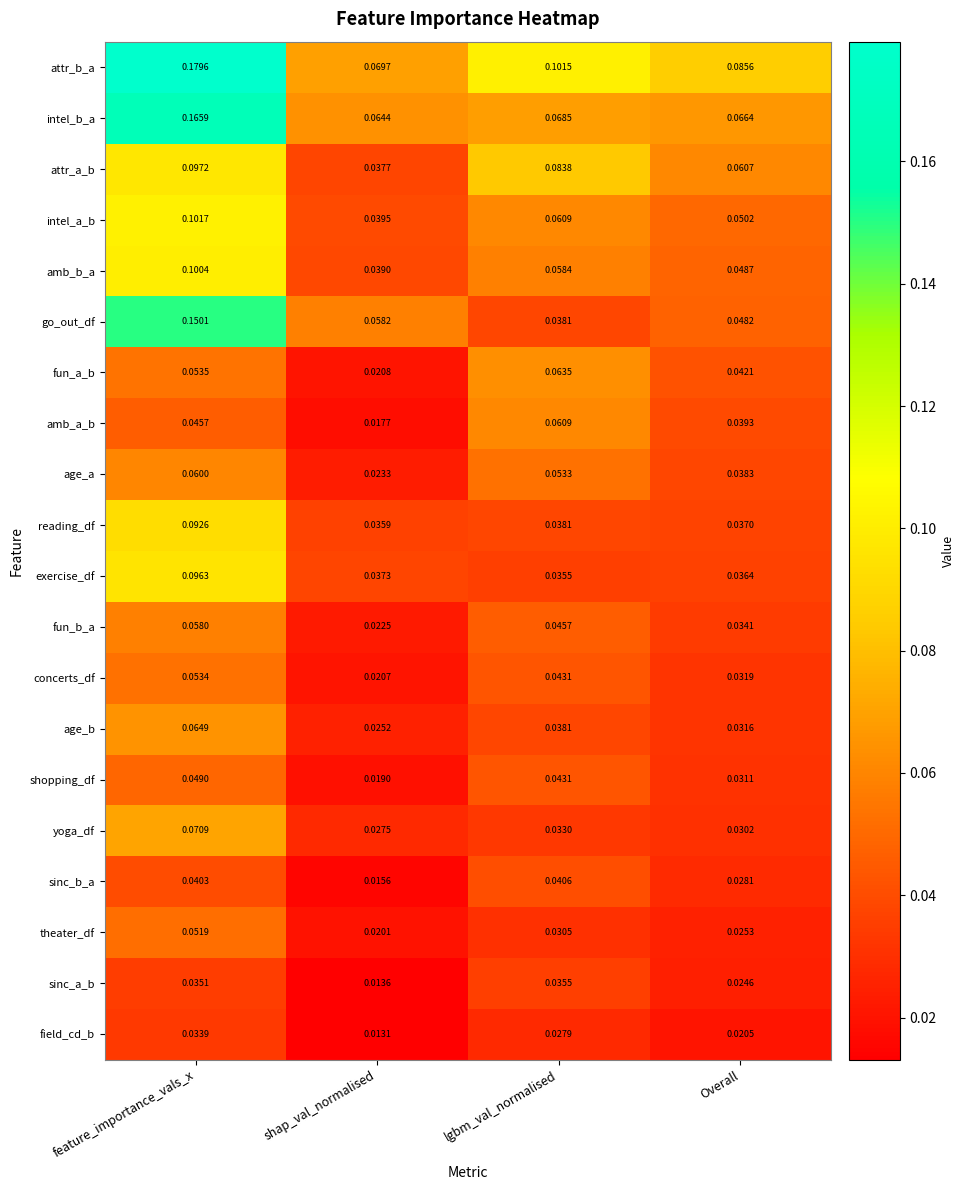

Rank the categories by intel_b_a value from highest to lowest.

feature_importance_vals_x, lgbm_val_normalised, Overall, shap_val_normalised